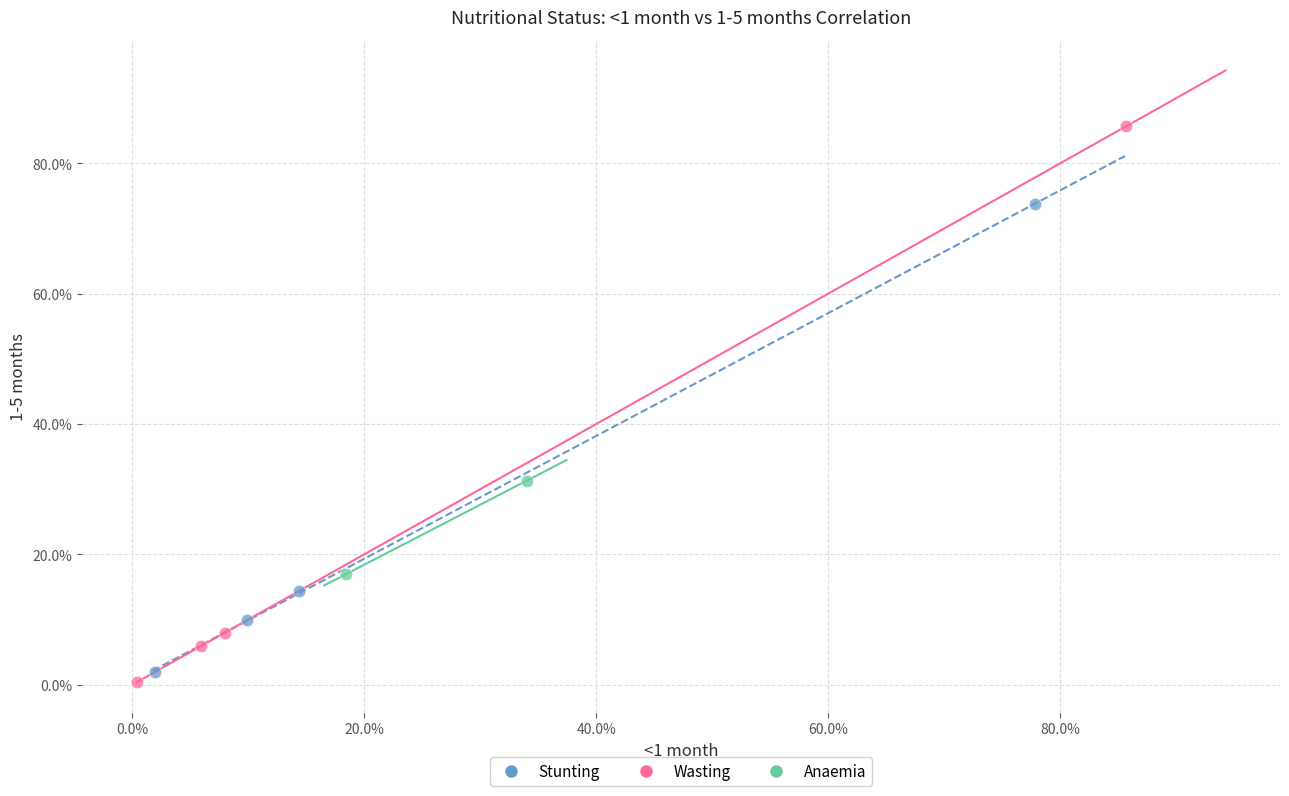

What are all the series names shown in the legend?

Stunting, Wasting, Anaemia